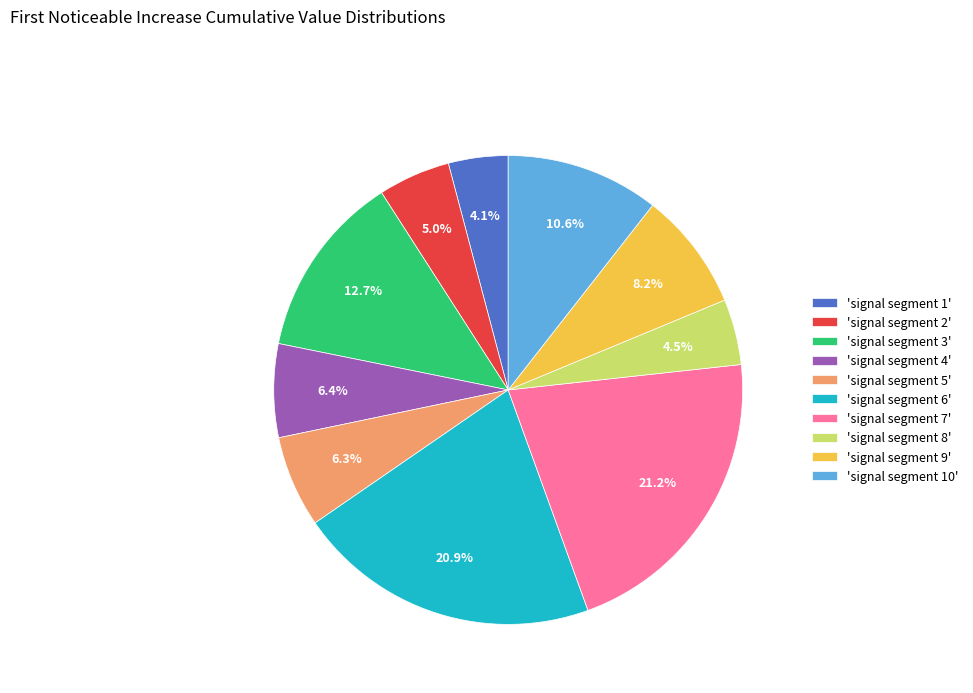

Does 'signal segment 5' account for over 50% of the chart?

No